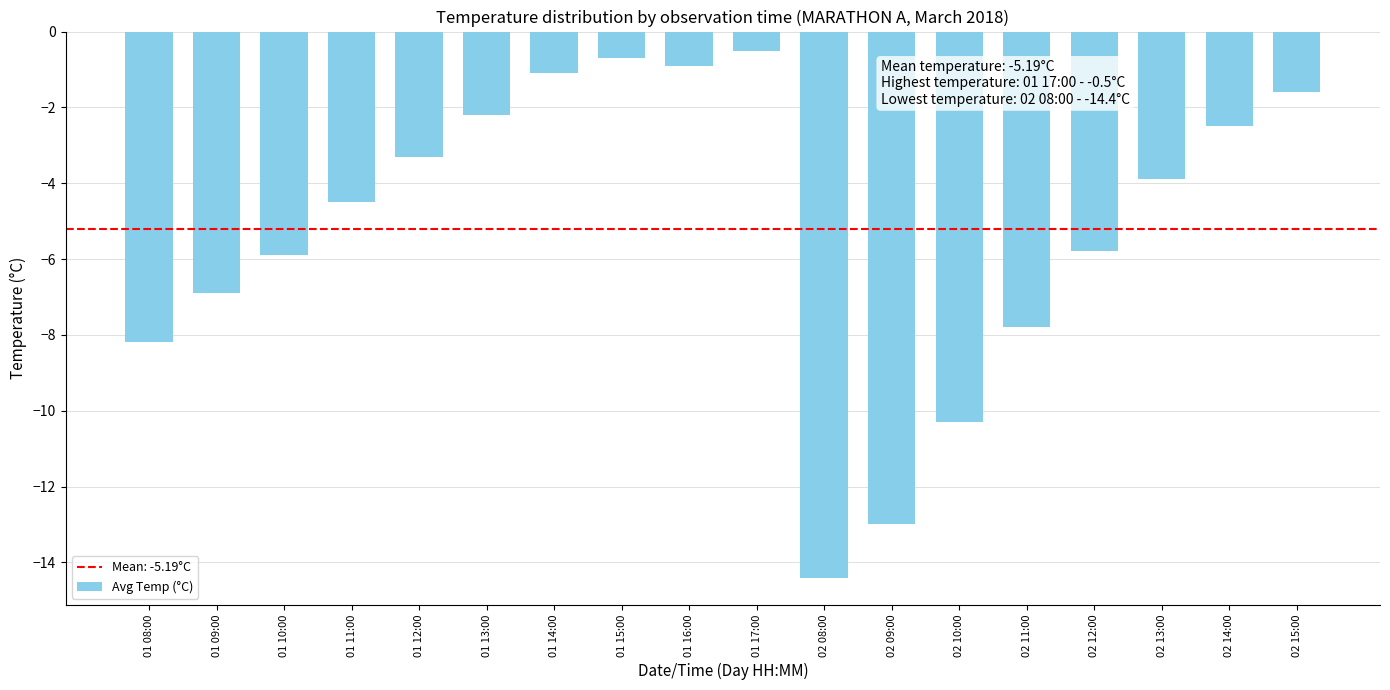

How many bars are there in total?

18